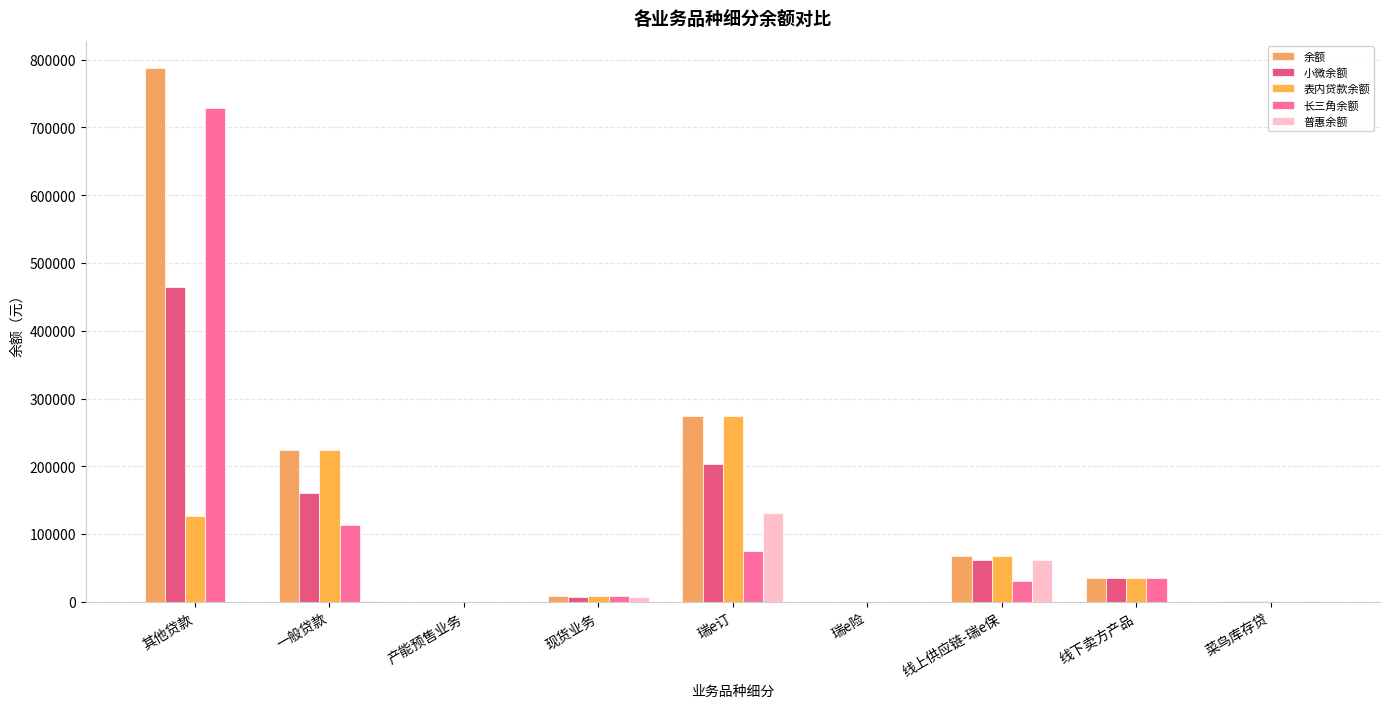

Are the bars horizontal?

No